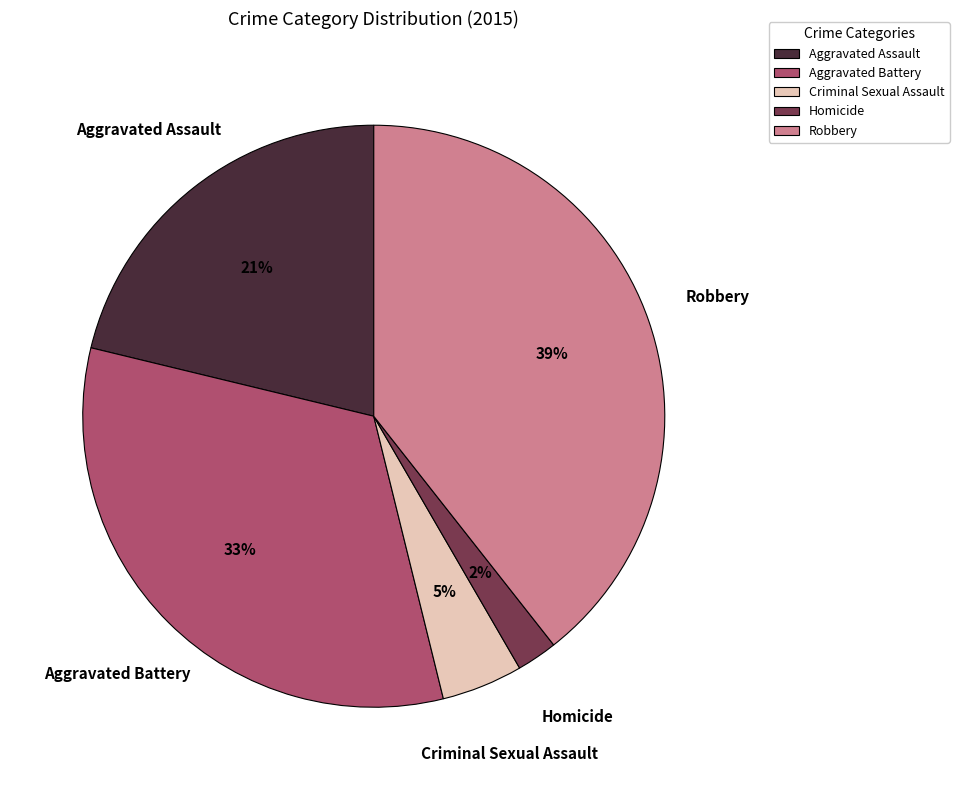

To the nearest percent, what is the average slice percentage?

20%